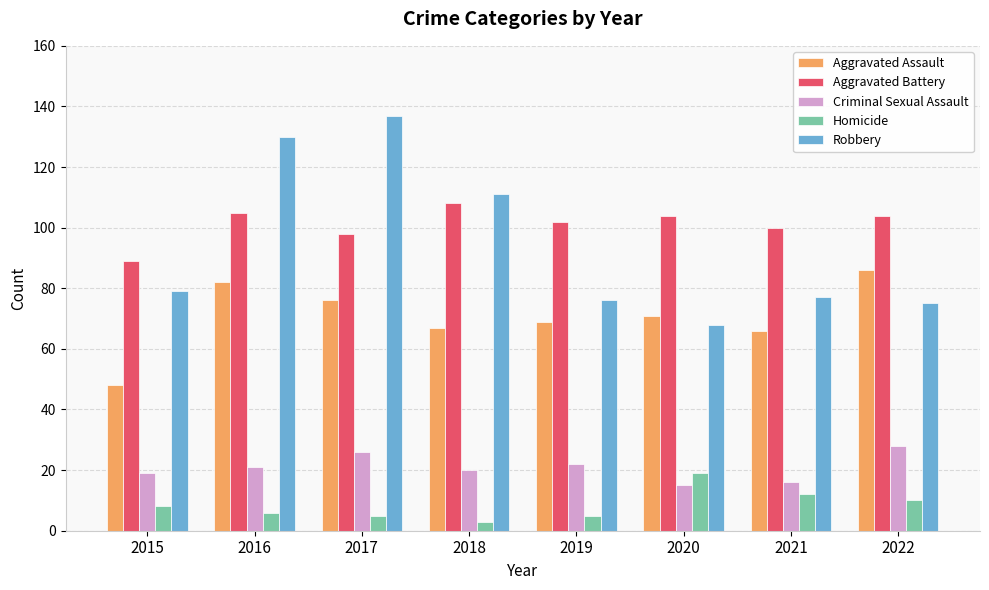

Reading right to left, what are all the values shown in this chart?

Aggravated Assault: 2022=86	2021=66	2020=71	2019=69	2018=67	2017=76	2016=82	2015=48
Aggravated Battery: 2022=104	2021=100	2020=104	2019=102	2018=108	2017=98	2016=105	2015=89
Criminal Sexual Assault: 2022=28	2021=16	2020=15	2019=22	2018=20	2017=26	2016=21	2015=19
Homicide: 2022=10	2021=12	2020=19	2019=5	2018=3	2017=5	2016=6	2015=8
Robbery: 2022=75	2021=77	2020=68	2019=76	2018=111	2017=137	2016=130	2015=79